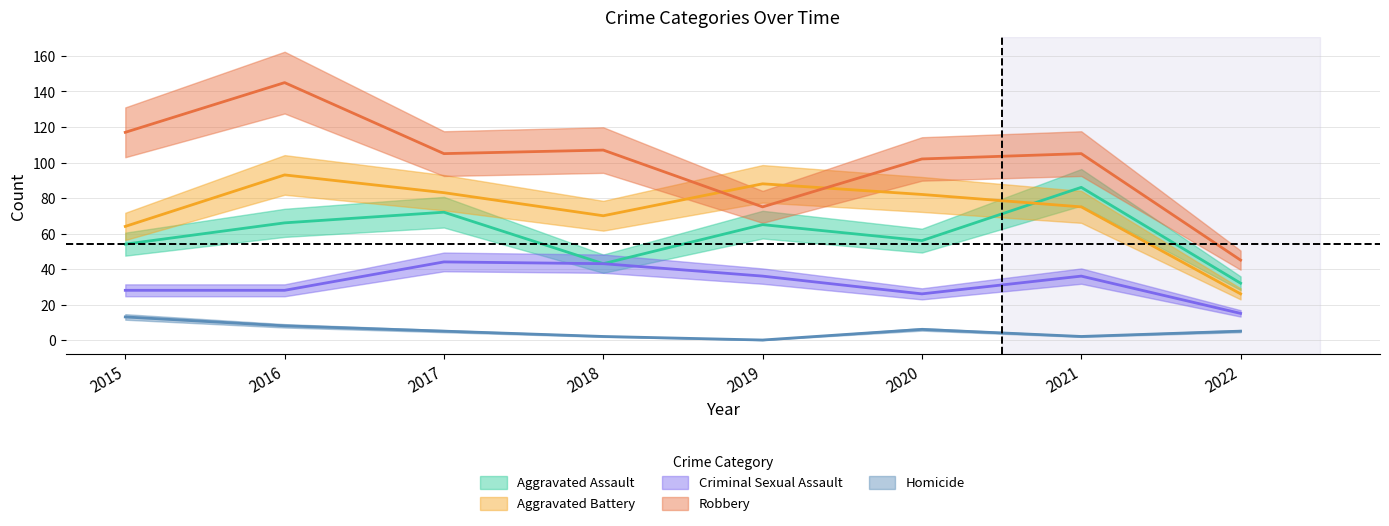

How many data points in Aggravated Battery are less than 82?

4